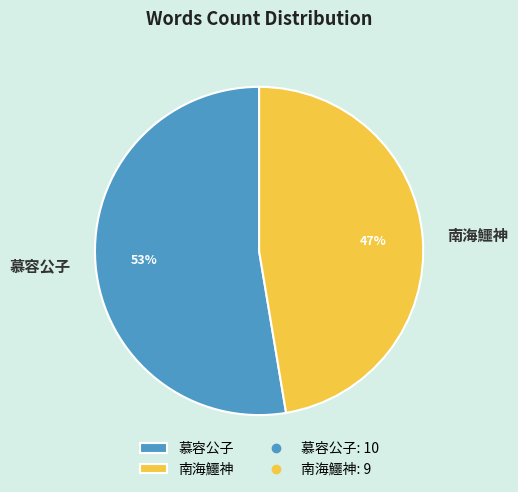

How many slices are in this pie chart?

2